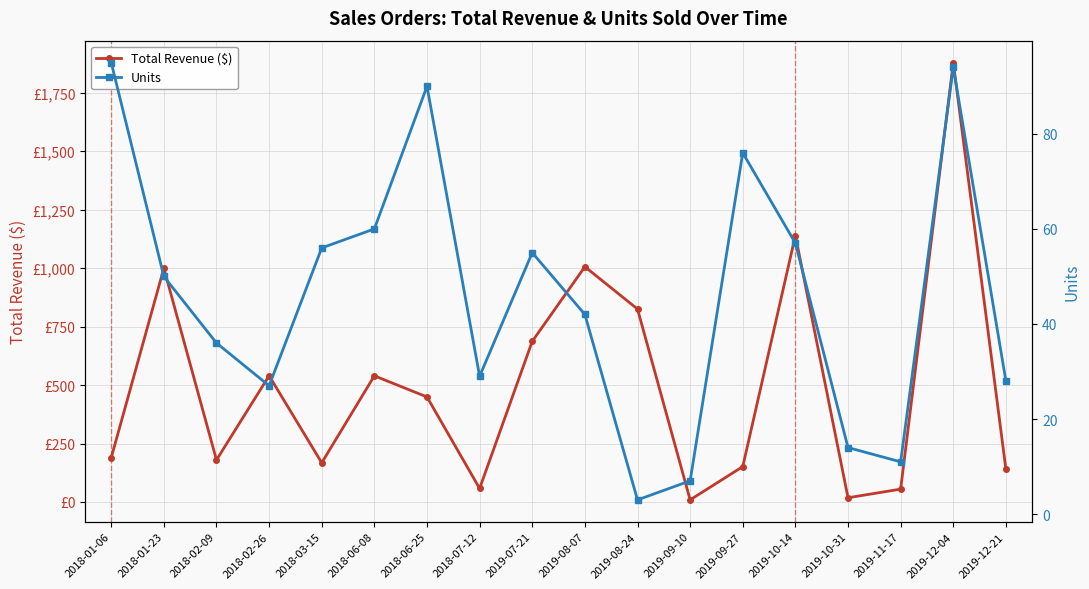

How many series are shown in this chart?

2